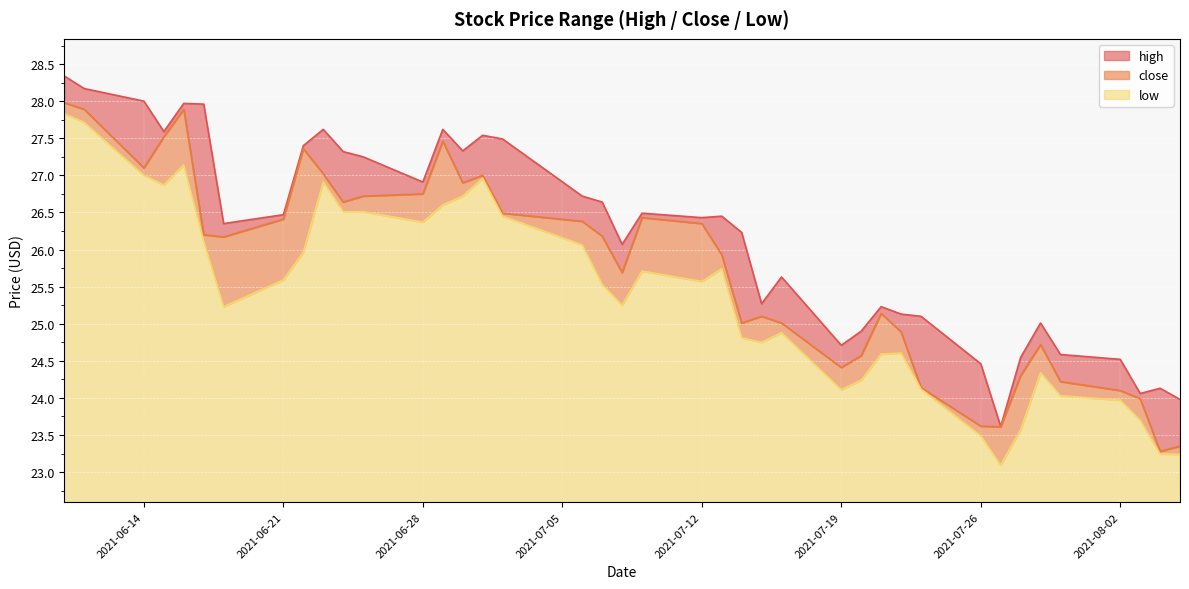

At which category does high reach its first local valley?

2021-06-15